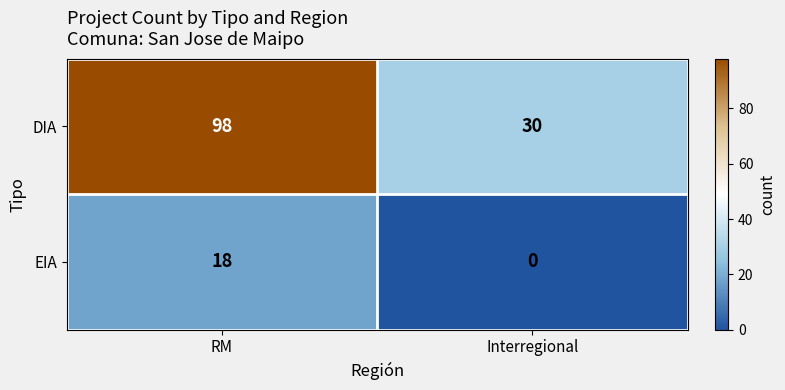

The DIA series shows 13 at Interregional. True or false?

False